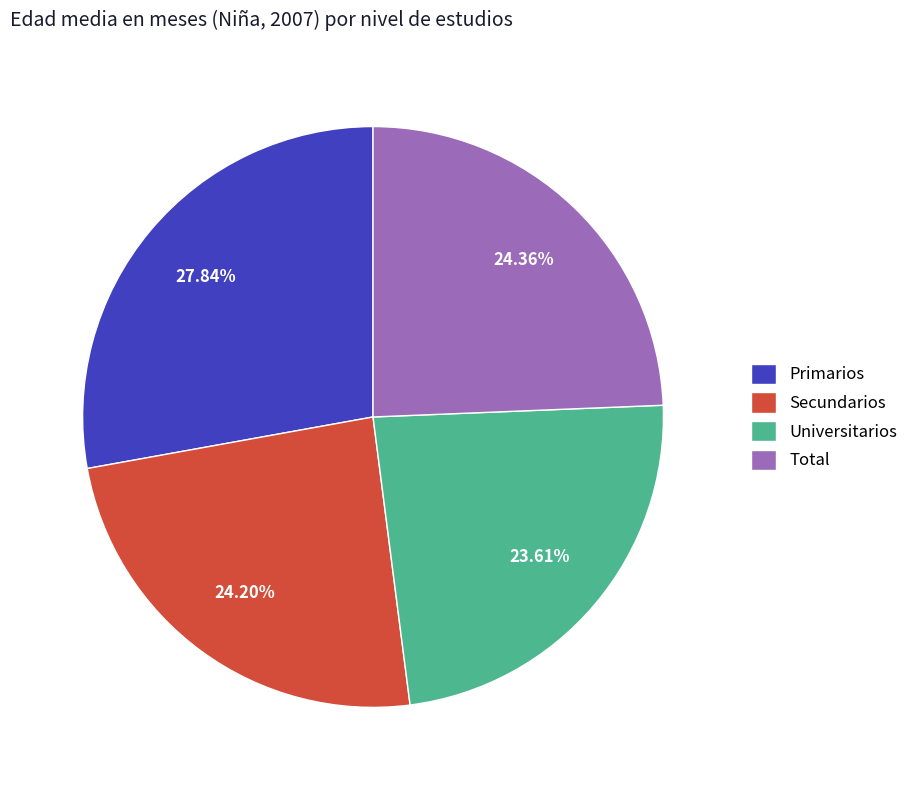

Does Secundarios account for over 50% of the chart?

No